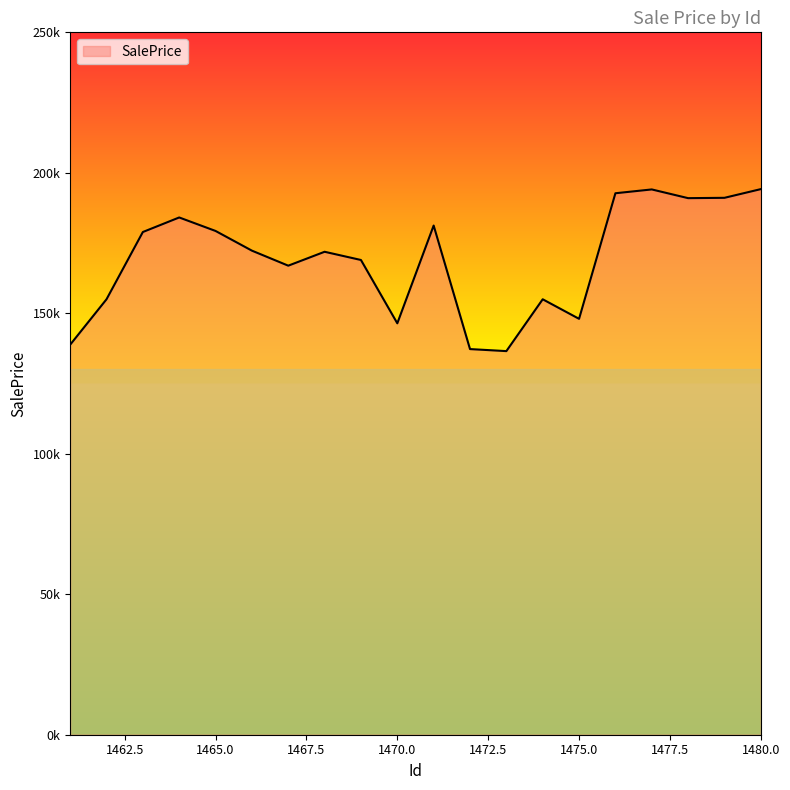

Where is the data nearest to the value 165366?

1467